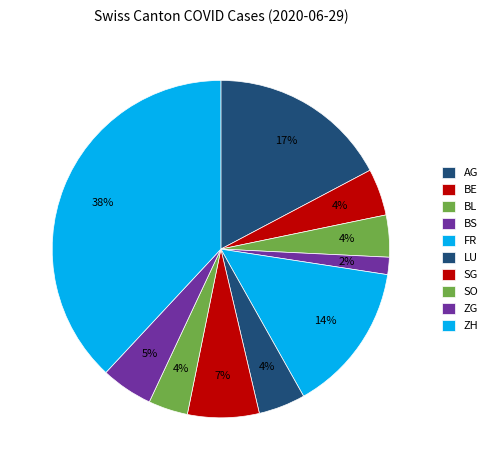

What percentage is the SO slice, to the nearest percent?

4%